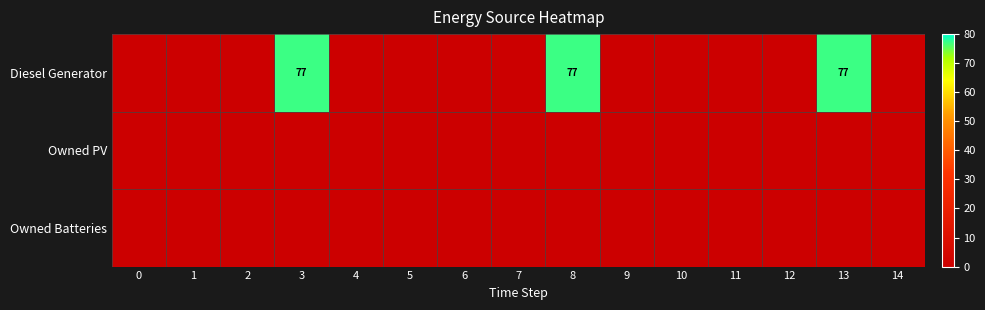

The value of Diesel Generator at 13 is 48. True or false?

False